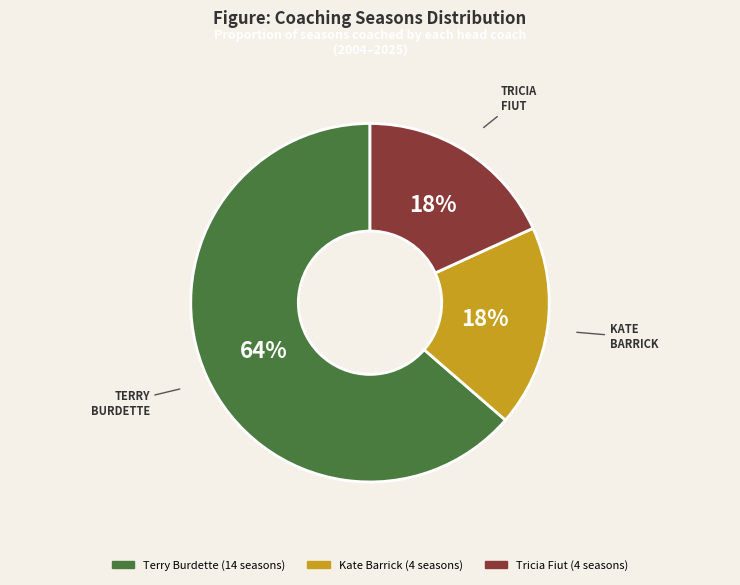

Which category has the biggest portion of the pie?

Terry Burdette